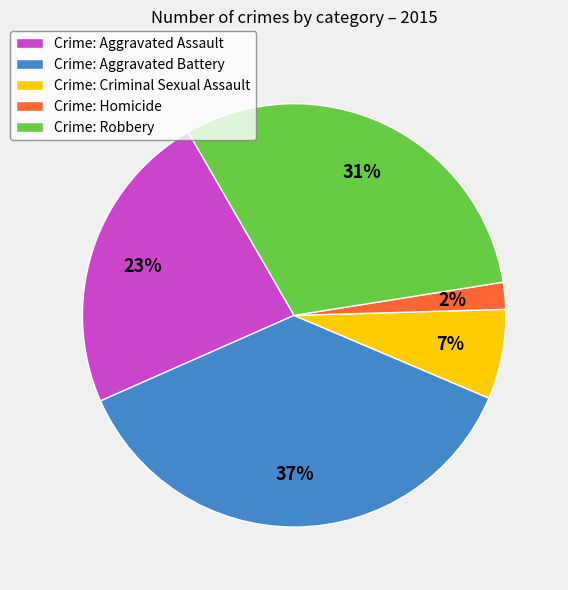

Is the sum of Crime: Aggravated Assault and Crime: Aggravated Battery greater than half?

Yes